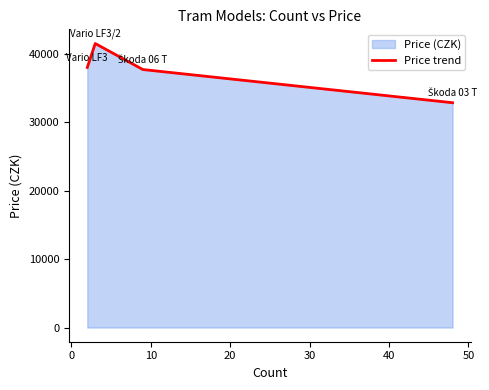

What is the difference between the maximum and second lowest values?

3800